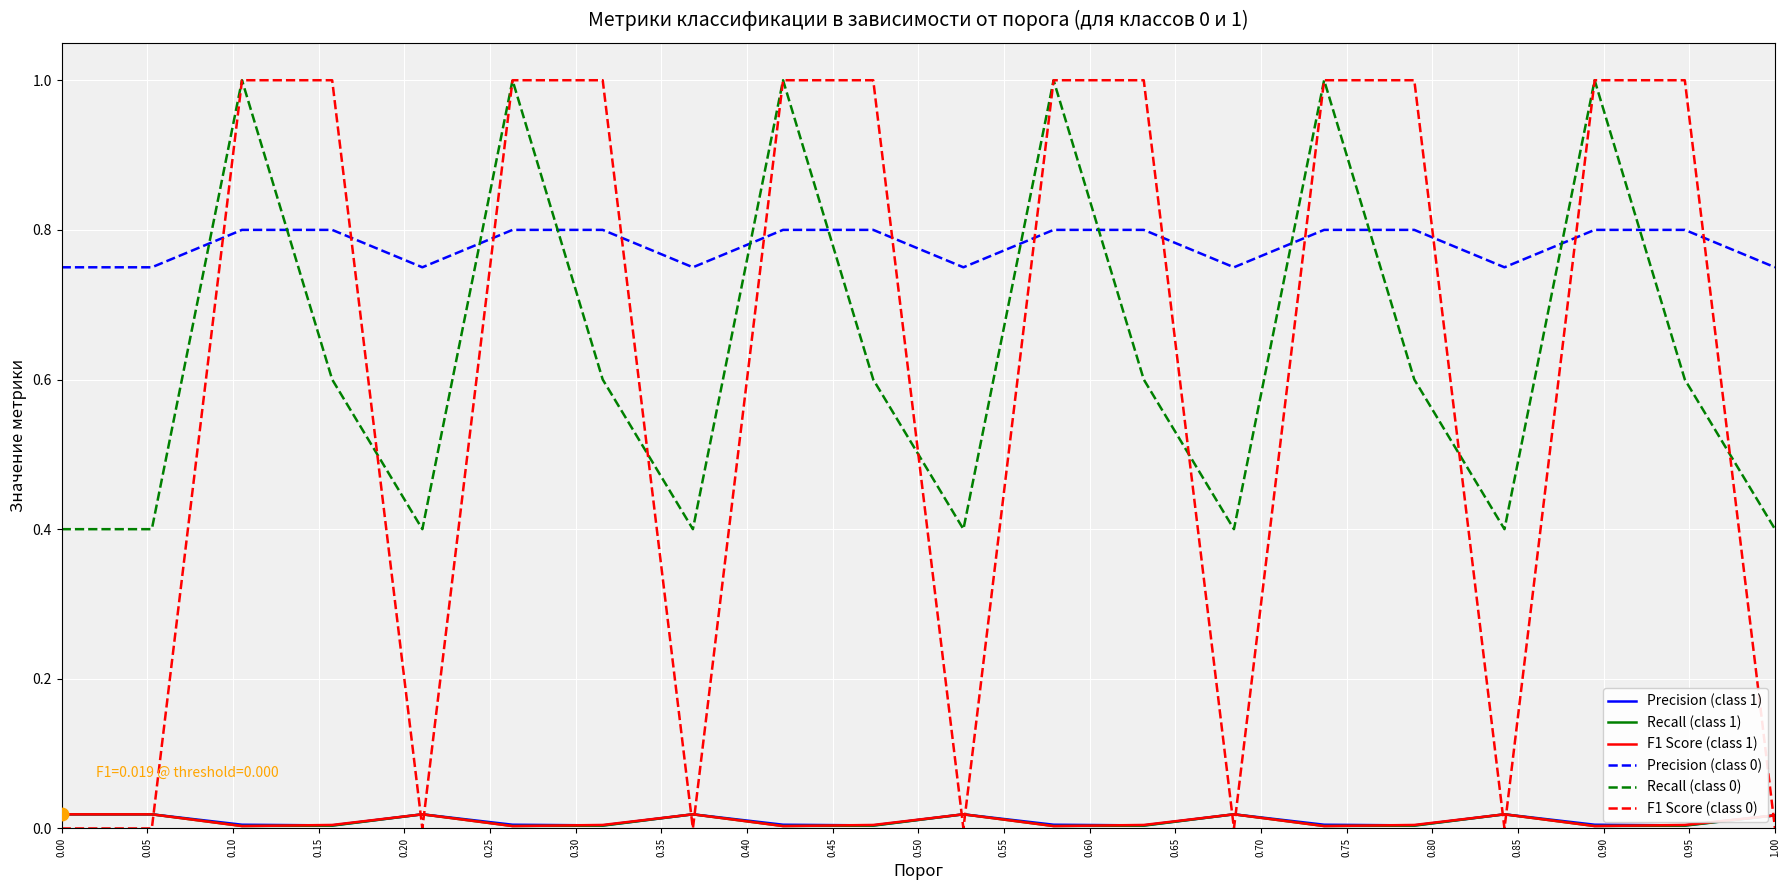

What is the greatest value displayed?

1.0